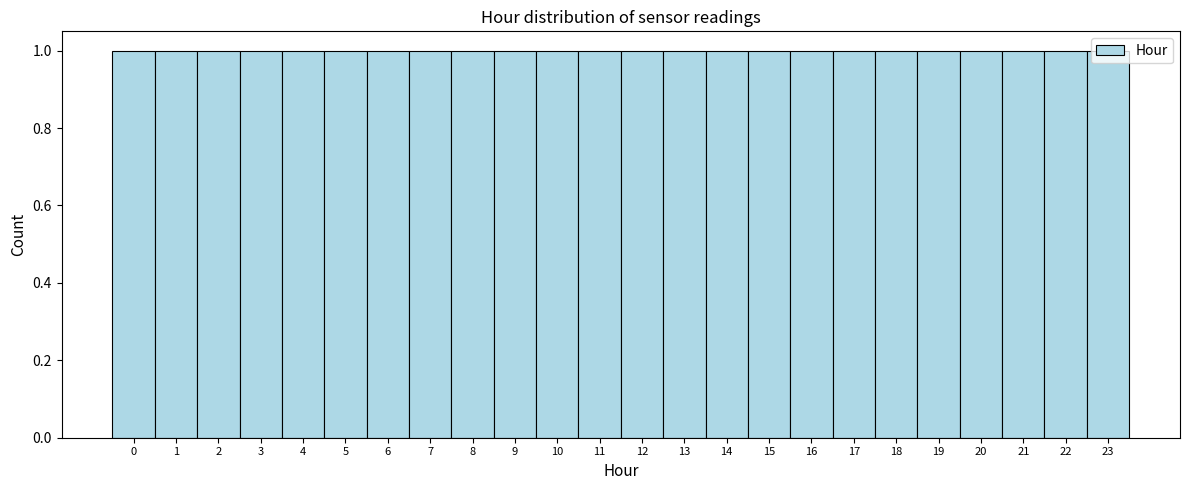

How tall is the bar that spans 18.5 to 19.5 on the x-axis? The values are not printed on the chart, so give them approximately, as read against the axis.

1